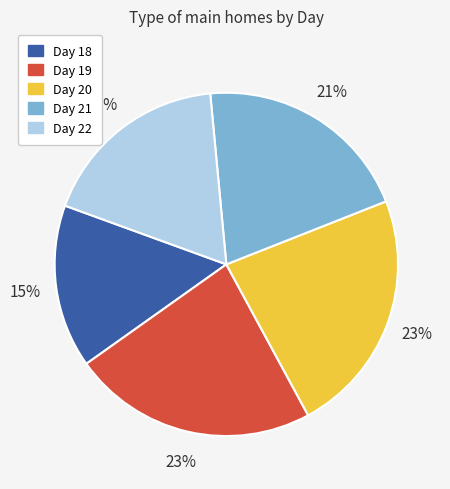

To the nearest percent, what is the difference between the largest and smallest slice percentages?

8%